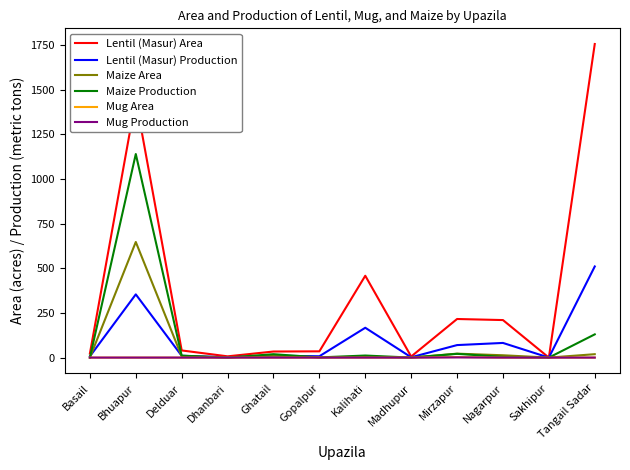

What is the total value across all series at Nagarpur?

308.9